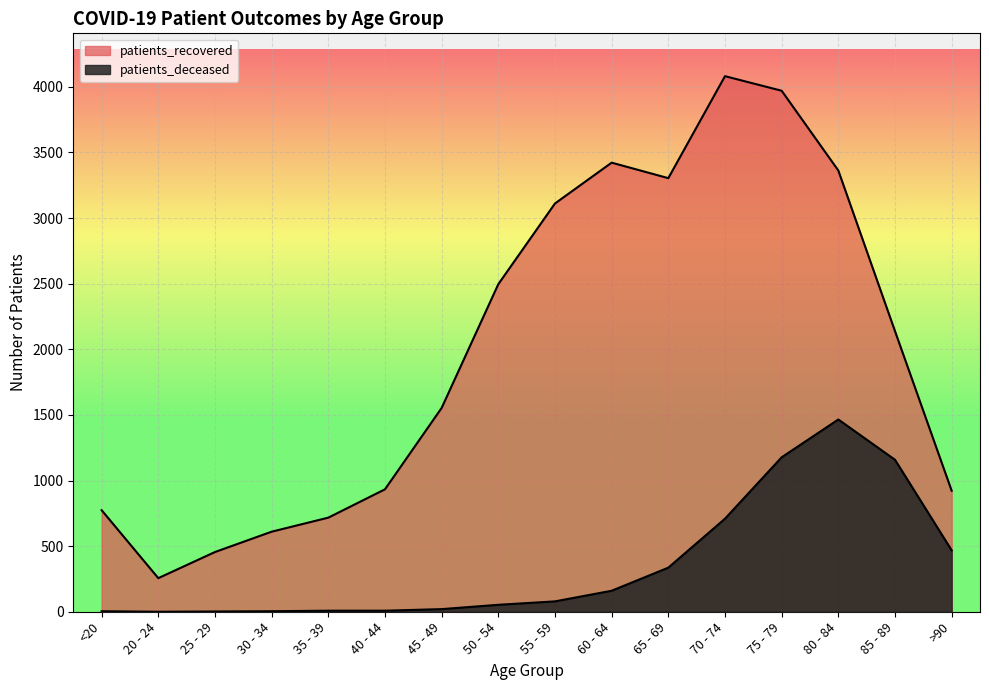

Which series has the widest spread of values?

patients_recovered